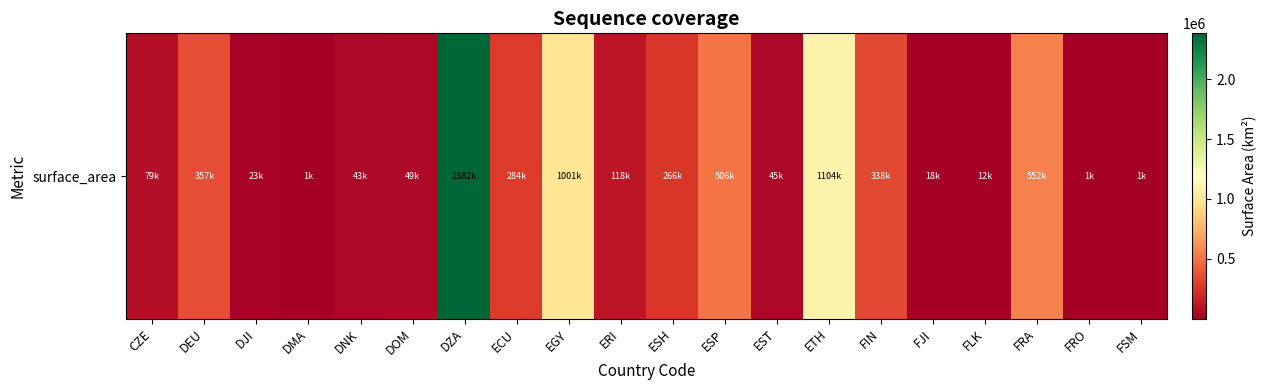

What is the approximate value at ECU, to the nearest 100?

283600